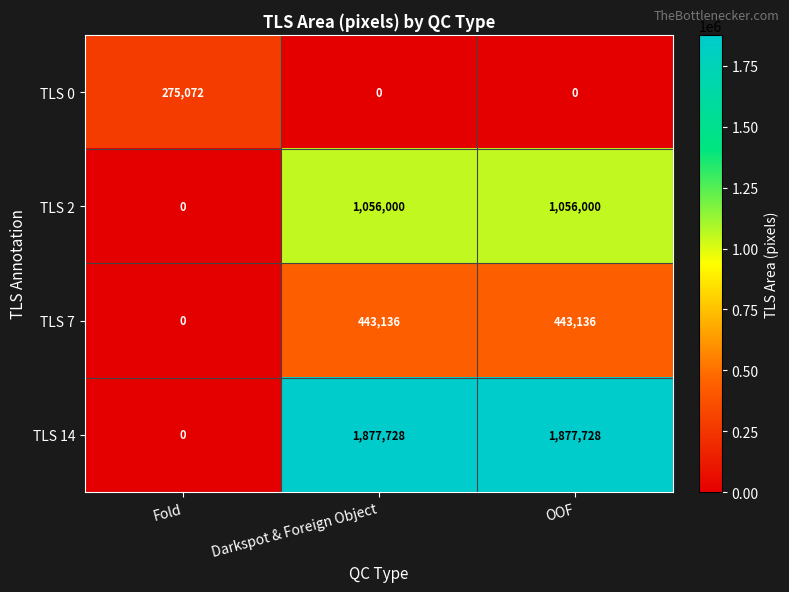

Rank the series by their average value, from highest to lowest.

TLS 14, TLS 2, TLS 7, TLS 0